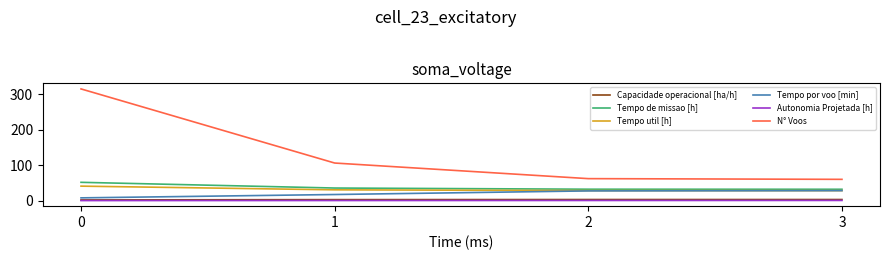

At how many categories does at least one series exceed 126?

1